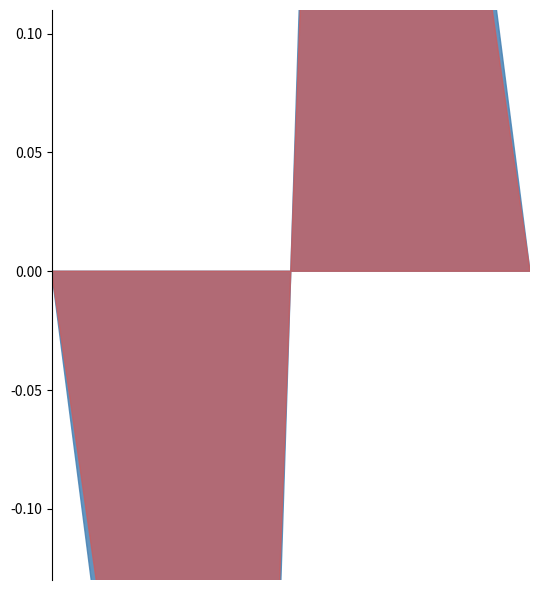

Which has a higher value, Line_2 or Line_3?

Line_2